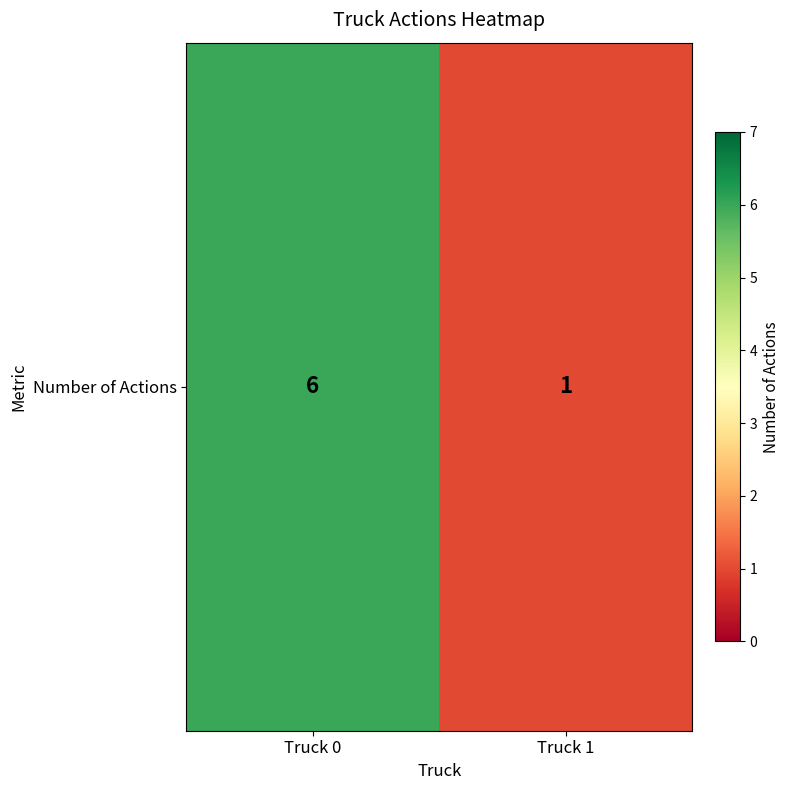

Rank the categories by value from lowest to highest.

Truck 1, Truck 0